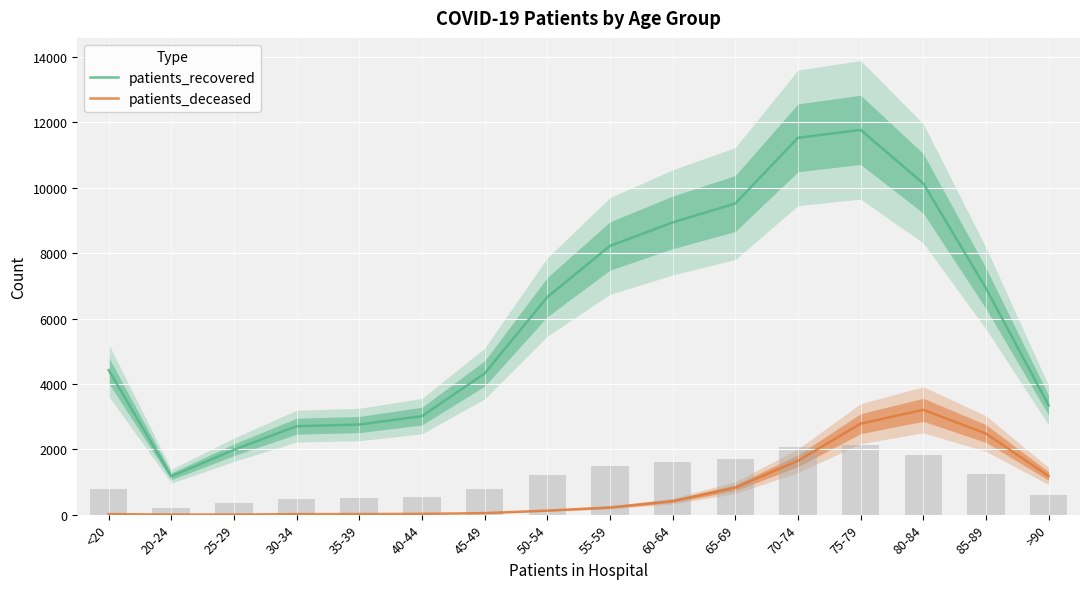

Which series changed the most between 45-49 and 85-89?

patients_recovered